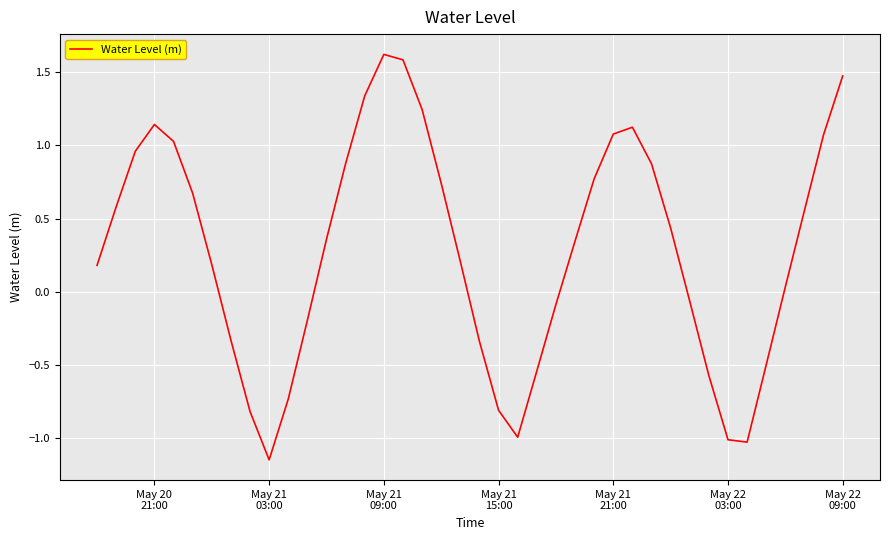

What is the difference between the maximum and minimum values?

2.8